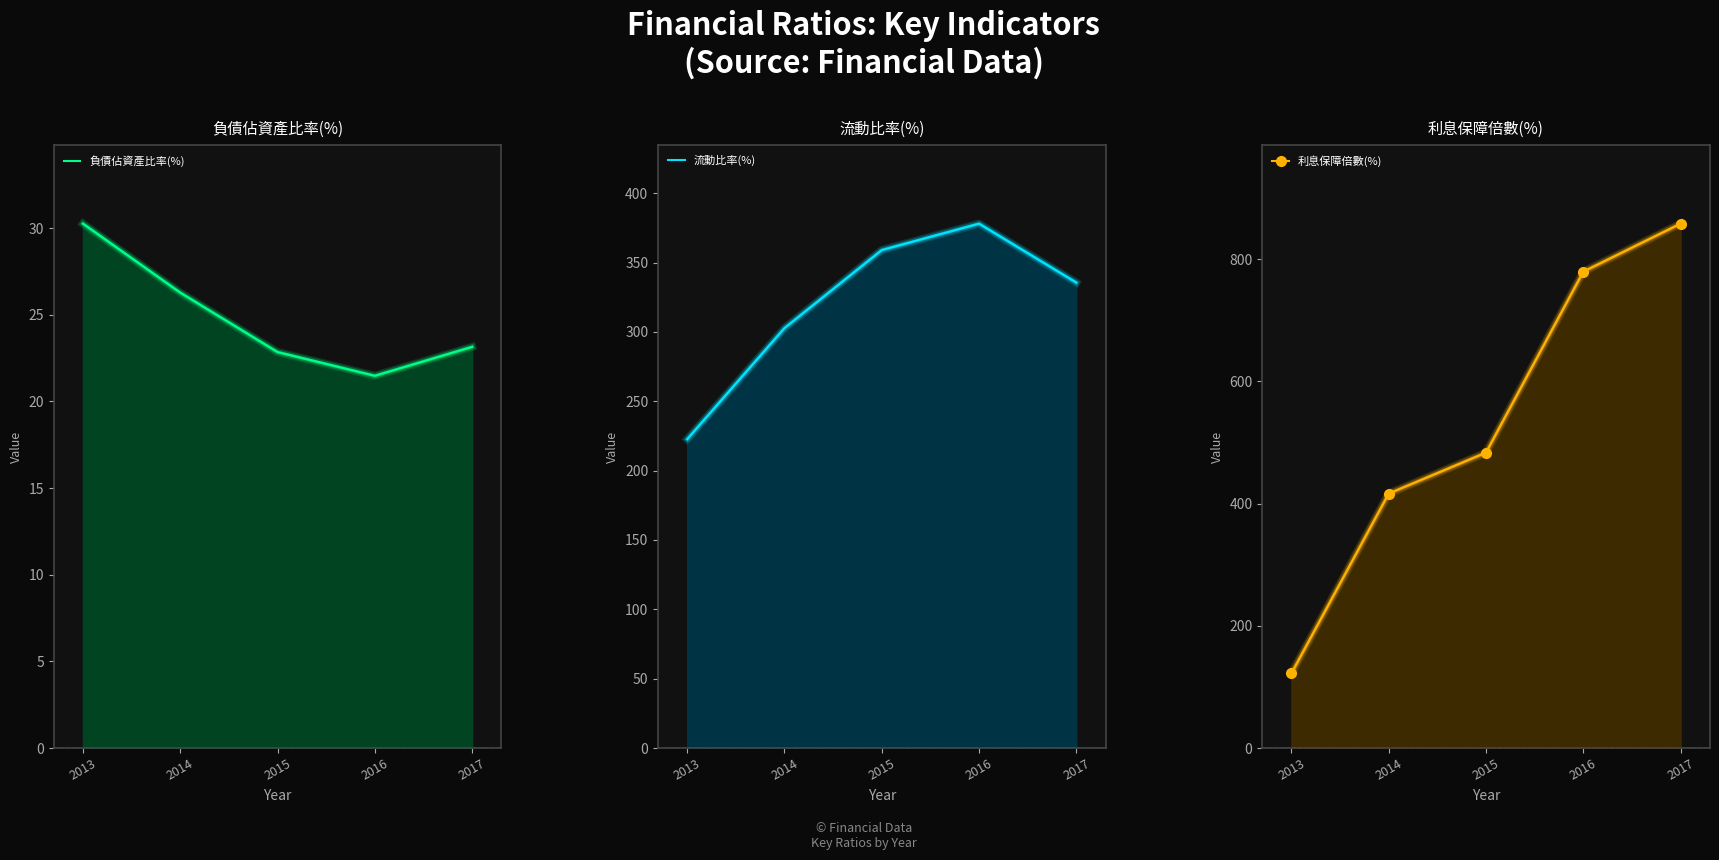

Which series has the largest range (max minus min)?

利息保障倍數(%)